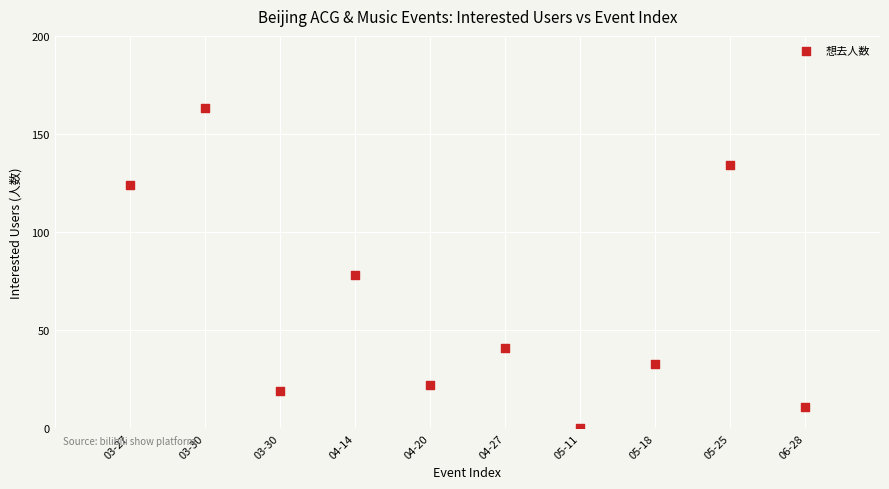

What is the range of X values (max minus min)?

9